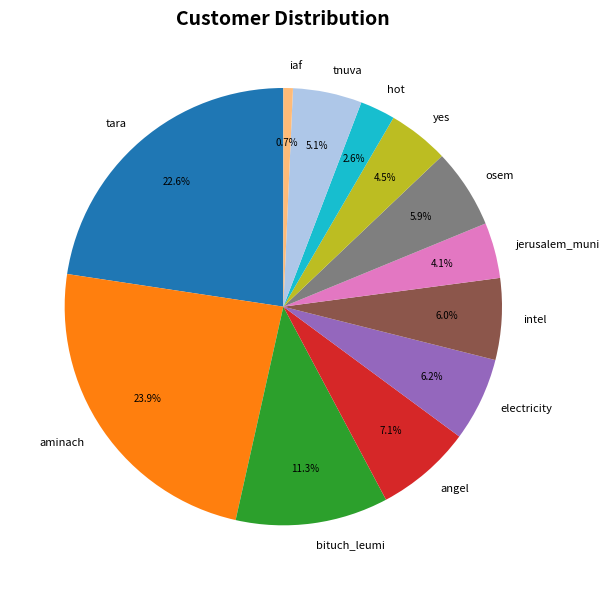

Does iaf account for over 50% of the chart?

No